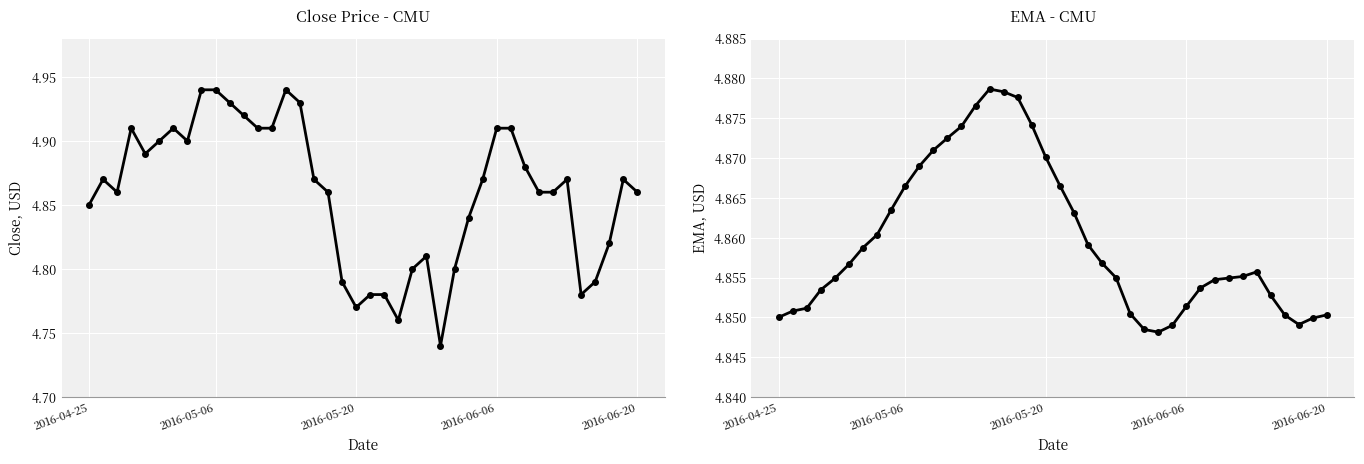

What is the smallest value displayed?

4.7